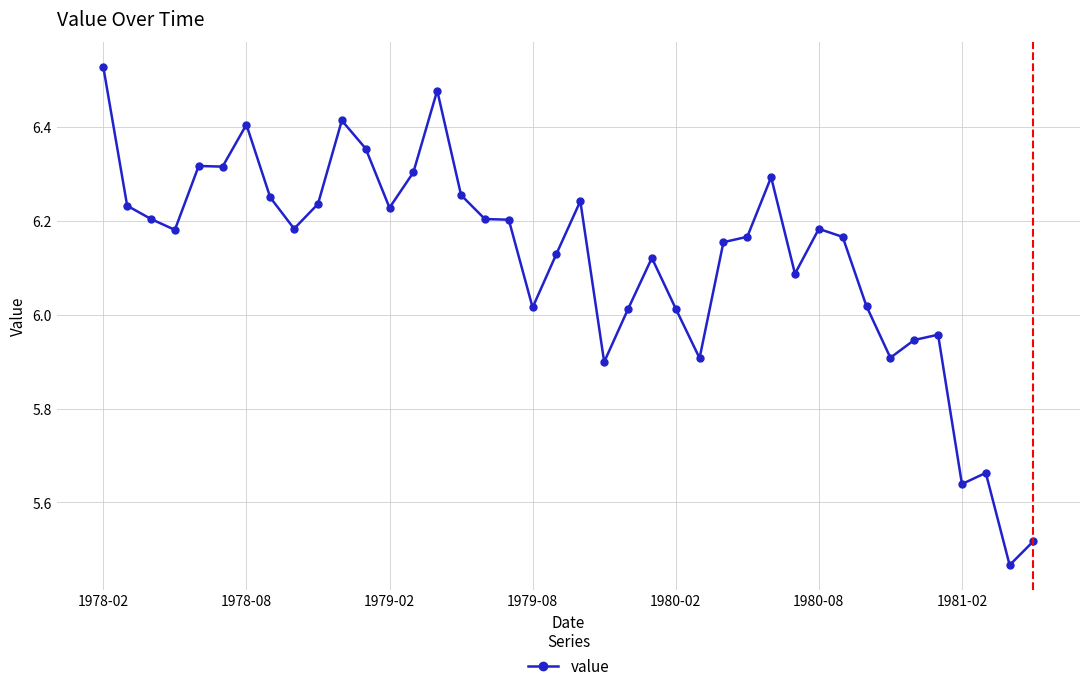

How many lines are shown in the chart?

1